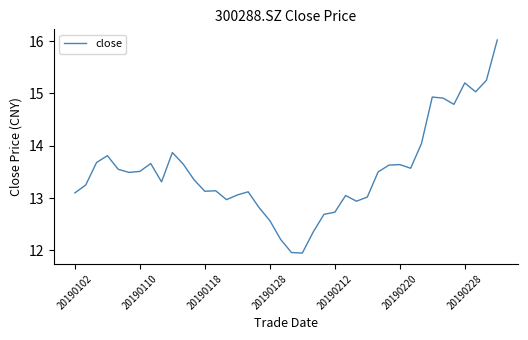

What is the greatest value displayed?

16.0